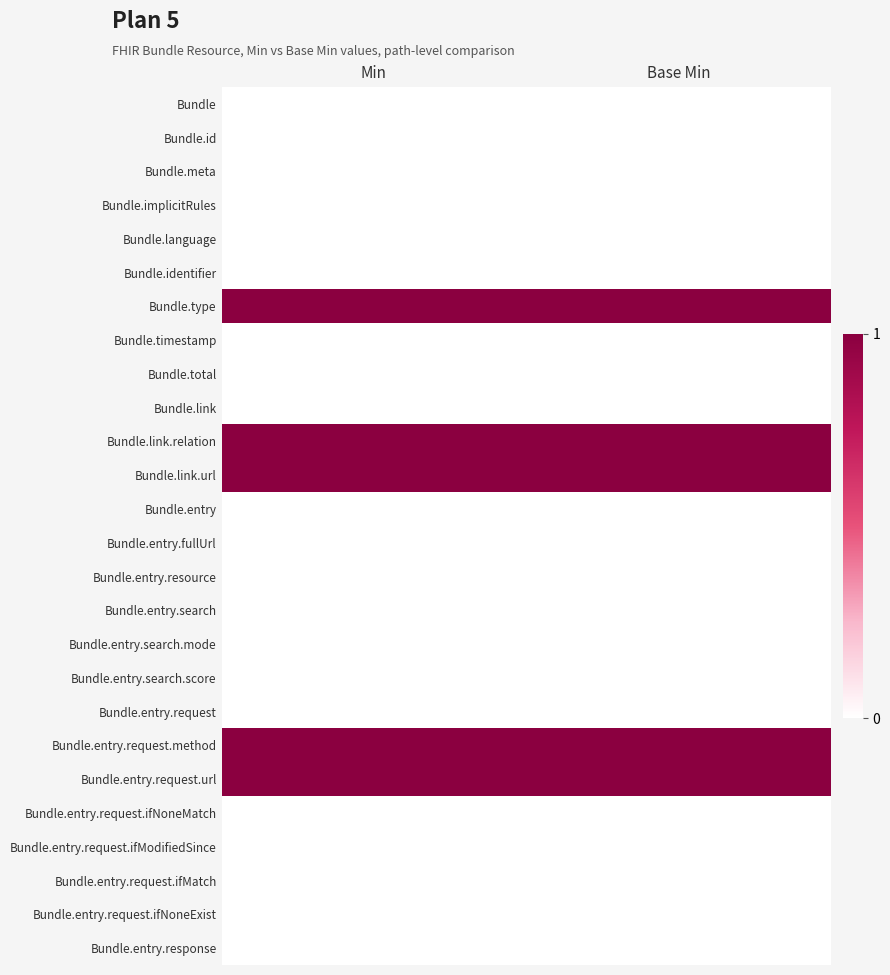

How many data points does each series have?

2